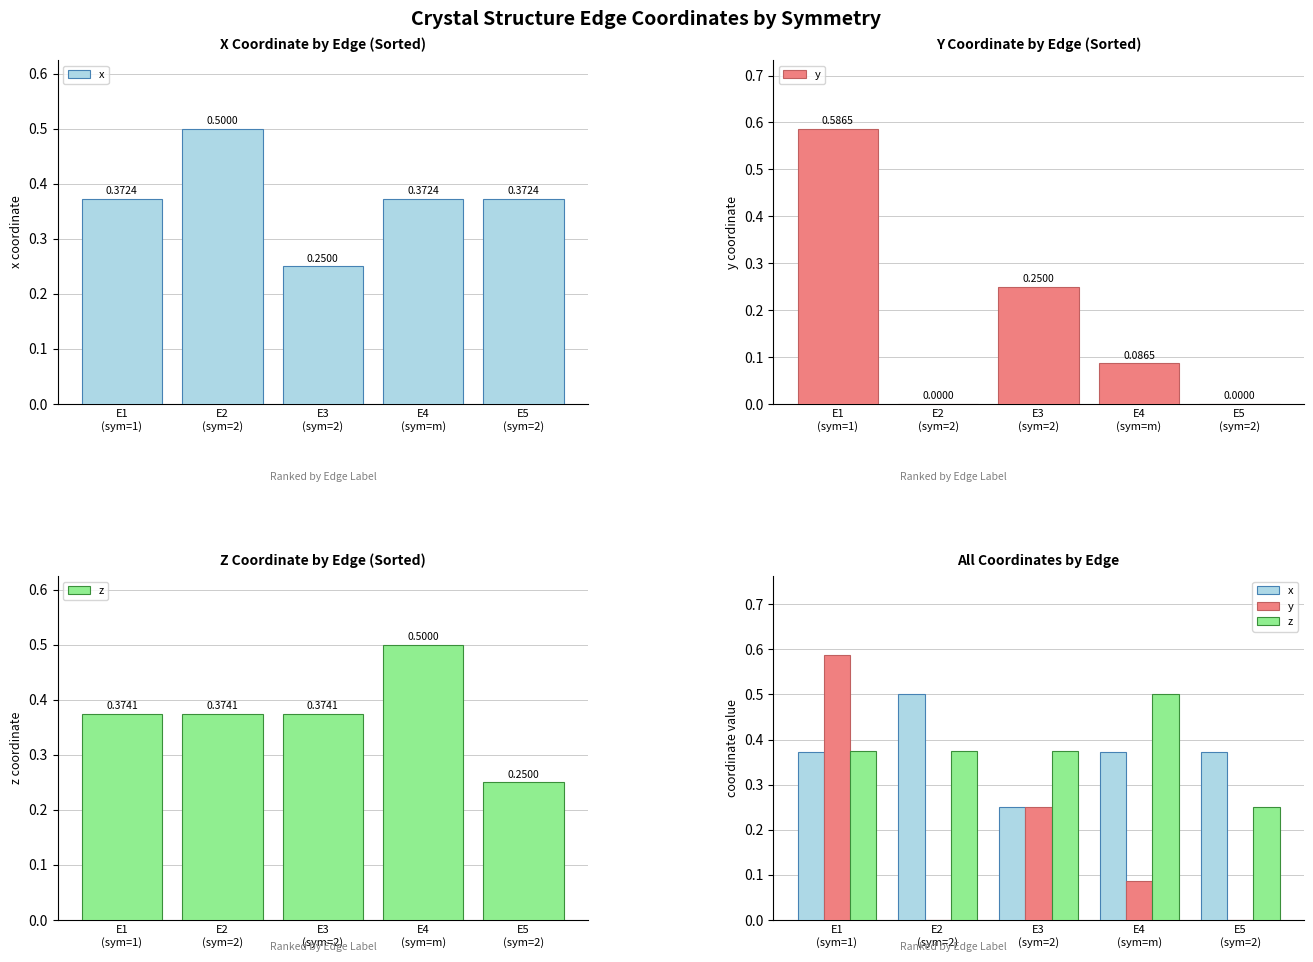

Which series changed the most between E1
(sym=1) and E3
(sym=2)?

y